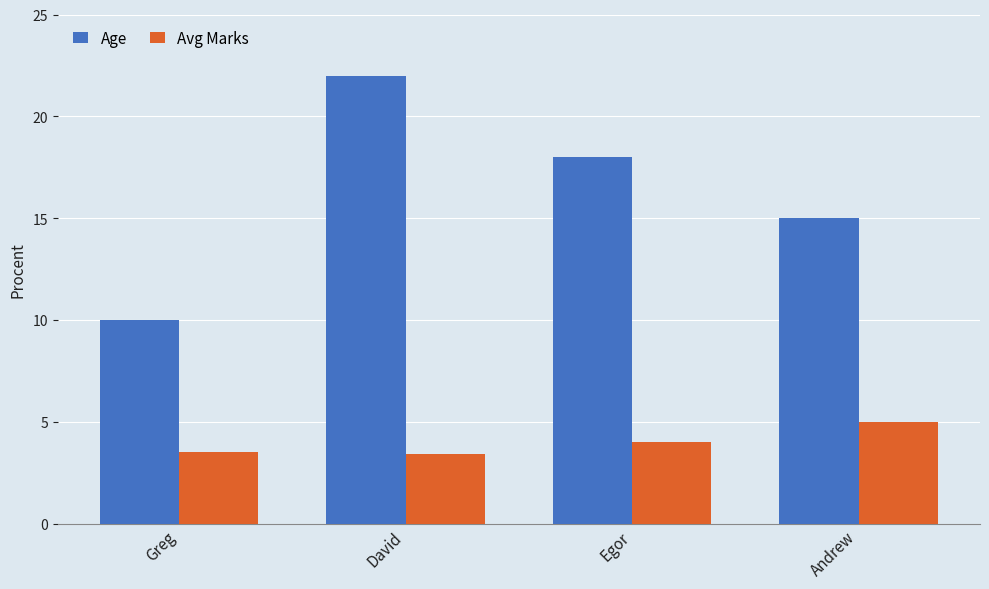

Reading left to right, transcribe all the data shown in this chart.

Age: 10.0	22.0	18.0	15.0
Avg Marks: 3.5	3.4	4.0	5.0